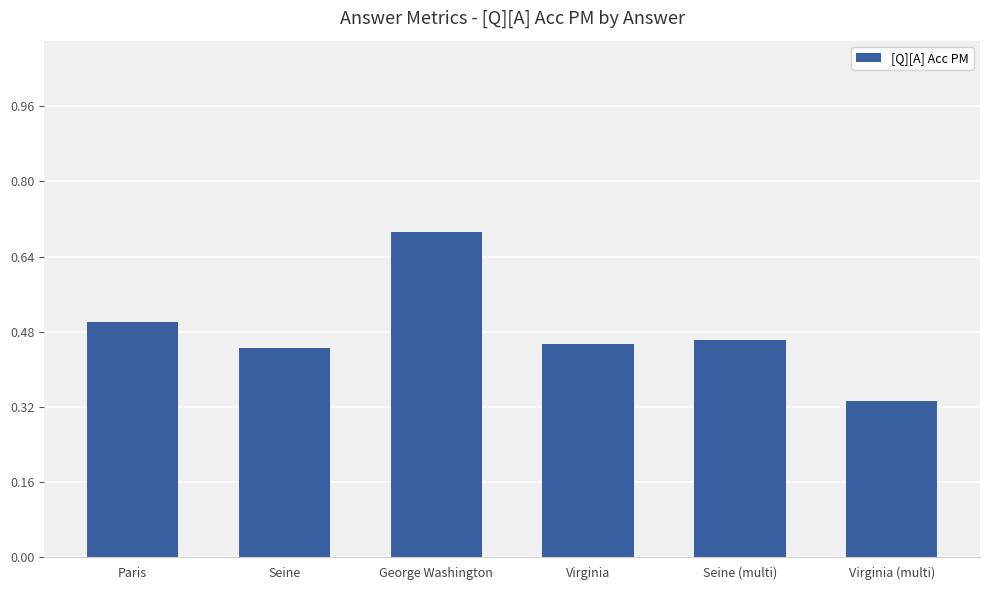

Where is the data nearest to the value 0?

Virginia (multi)